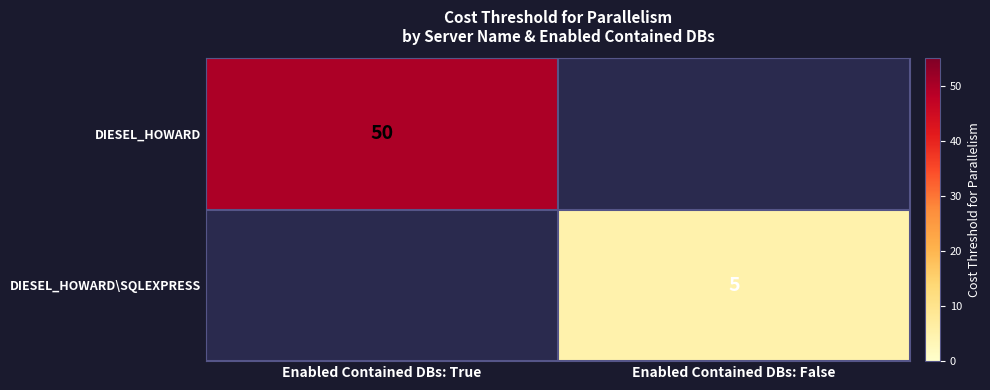

Is the value of DIESEL_HOWARD\SQLEXPRESS at Enabled Contained DBs: False greater than the value of DIESEL_HOWARD at Enabled Contained DBs: True?

No